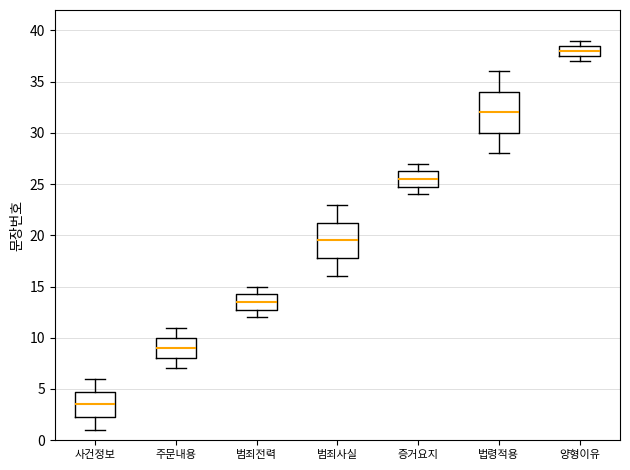

Which box's median line is the lowest?

사건정보